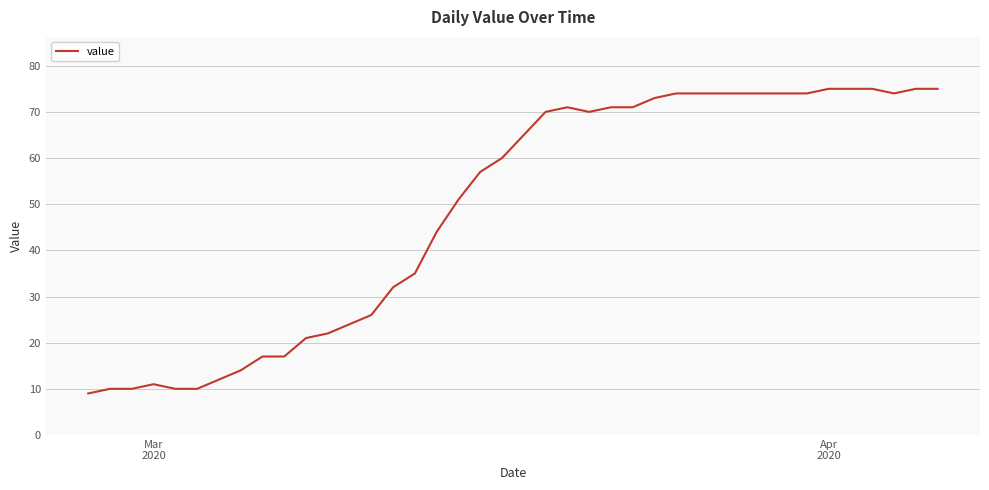

What is the difference between the maximum and minimum values?

66